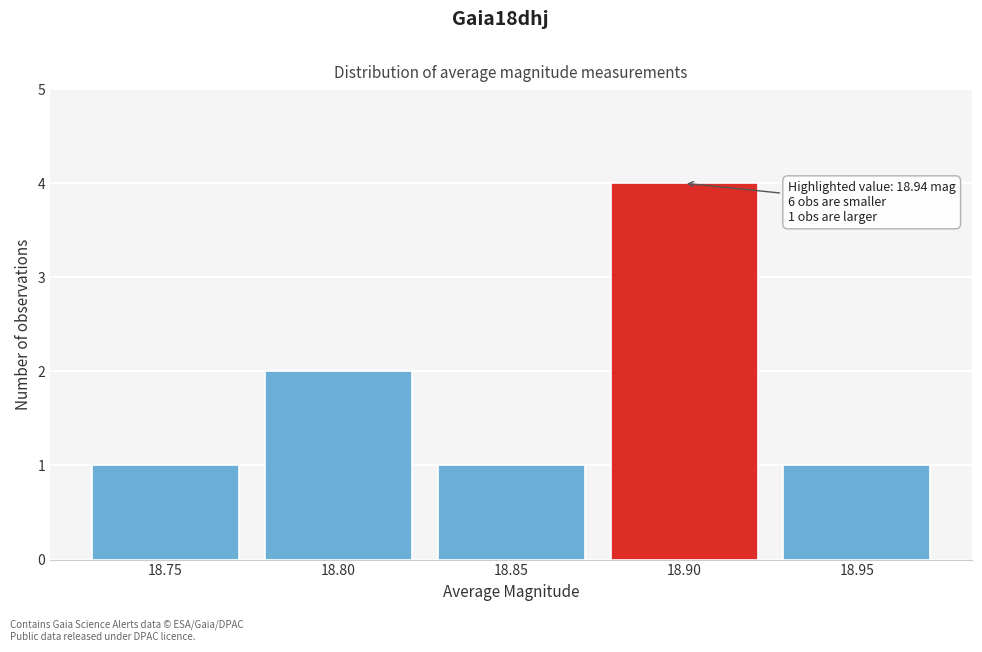

Reading left to right, transcribe all the data shown in this chart.

1	2	1	4	1